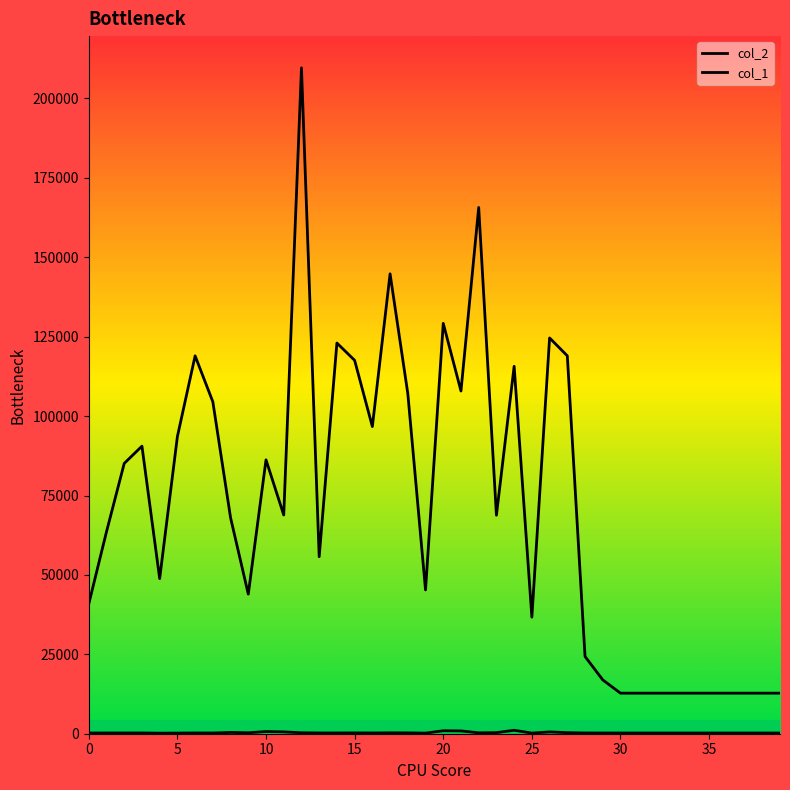

True or false: col_1 and col_2 cross at least once.

False